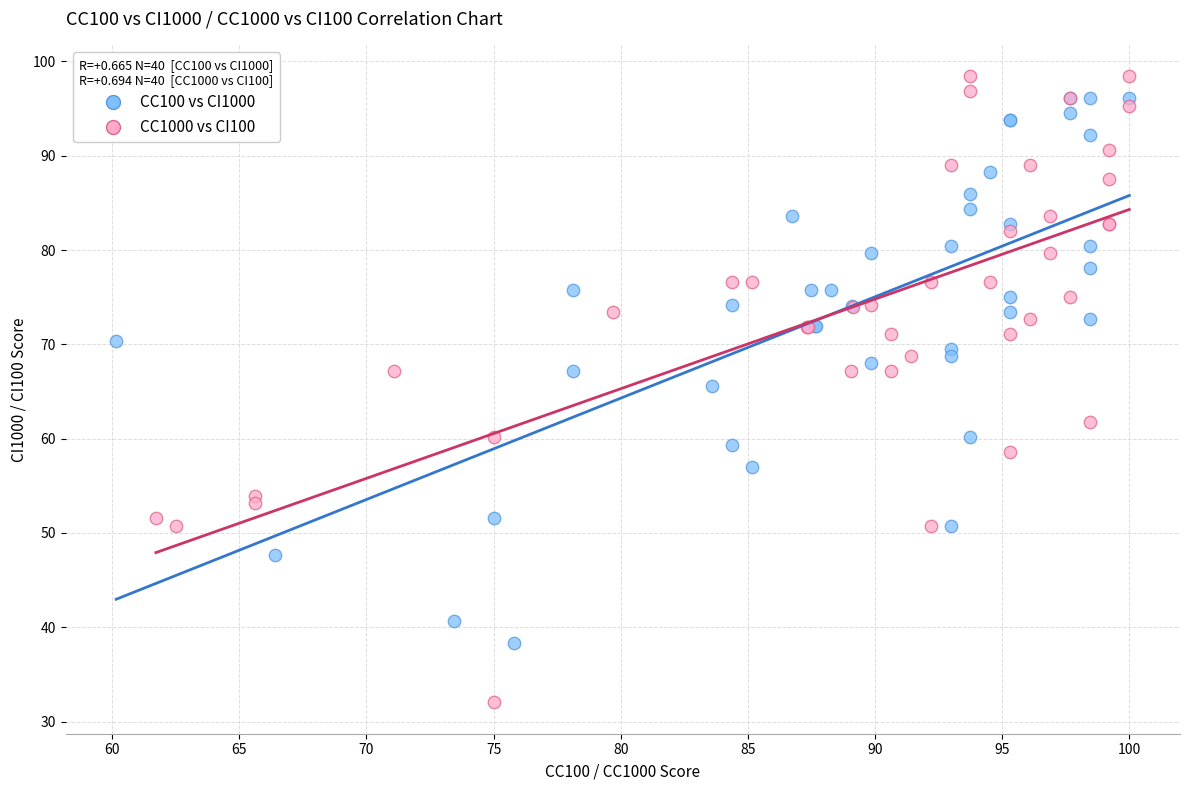

Which series has the widest spread of Y values?

CC1000 vs CI100